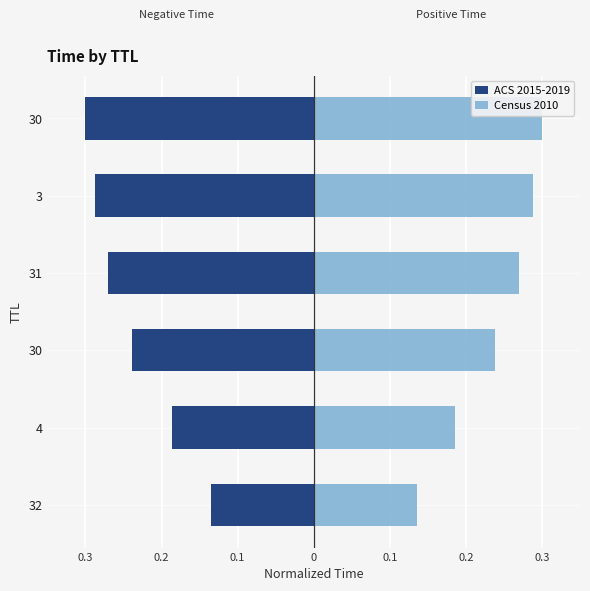

How many groups of bars are there?

6